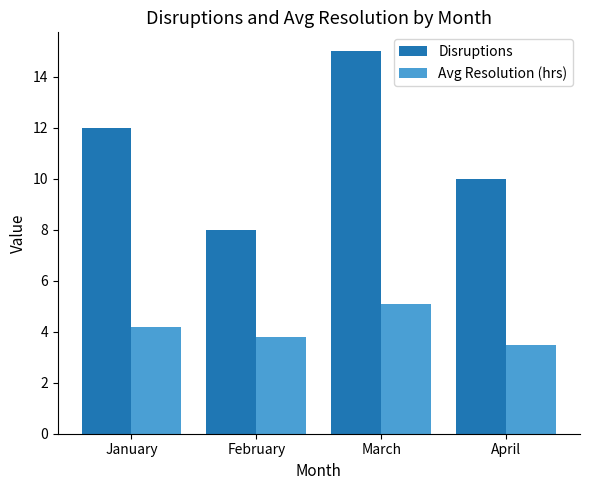

What is the difference between the maximum and minimum values in the Disruptions series?

7.0